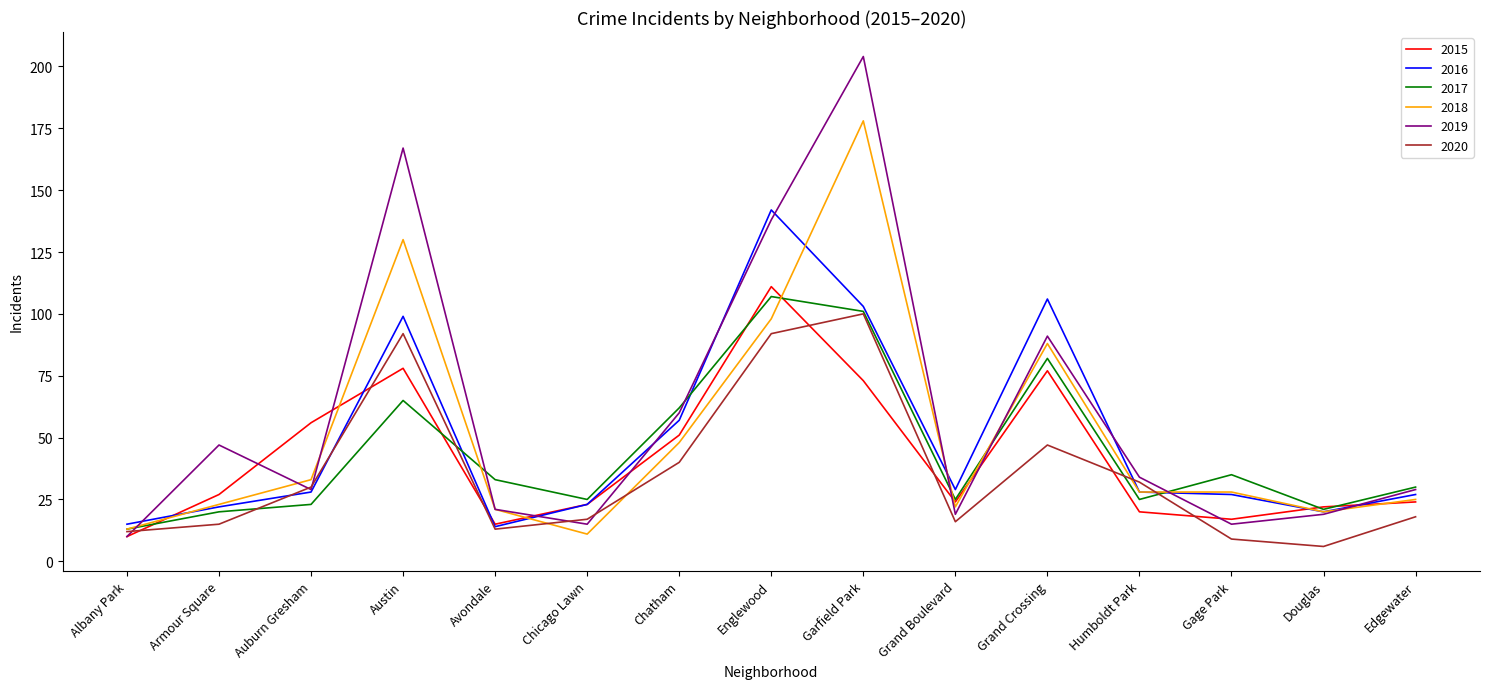

The 2018 series shows 47 at Gage Park. True or false?

False